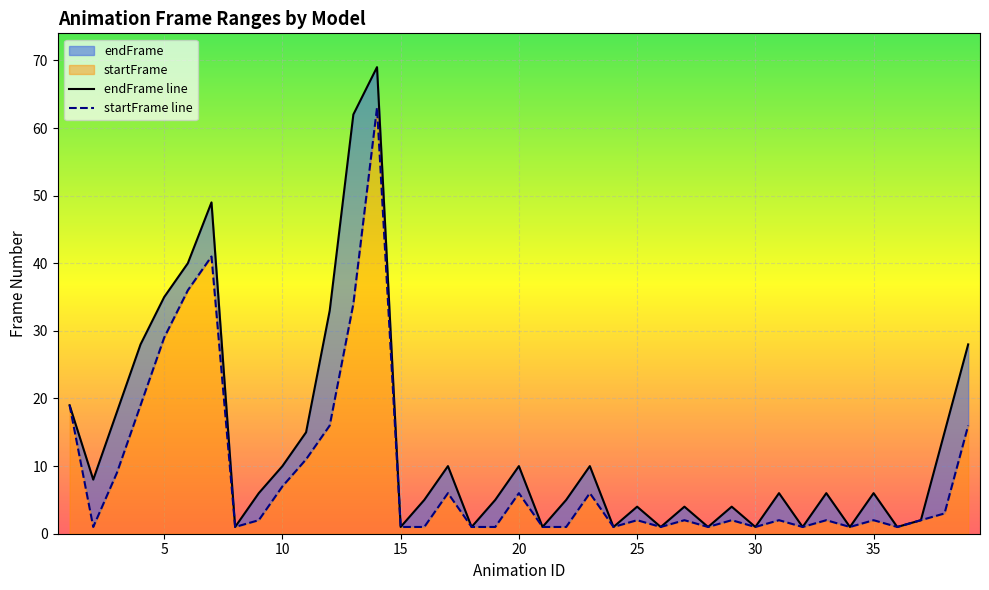

At which category does the chart reach its peak across all series?

14